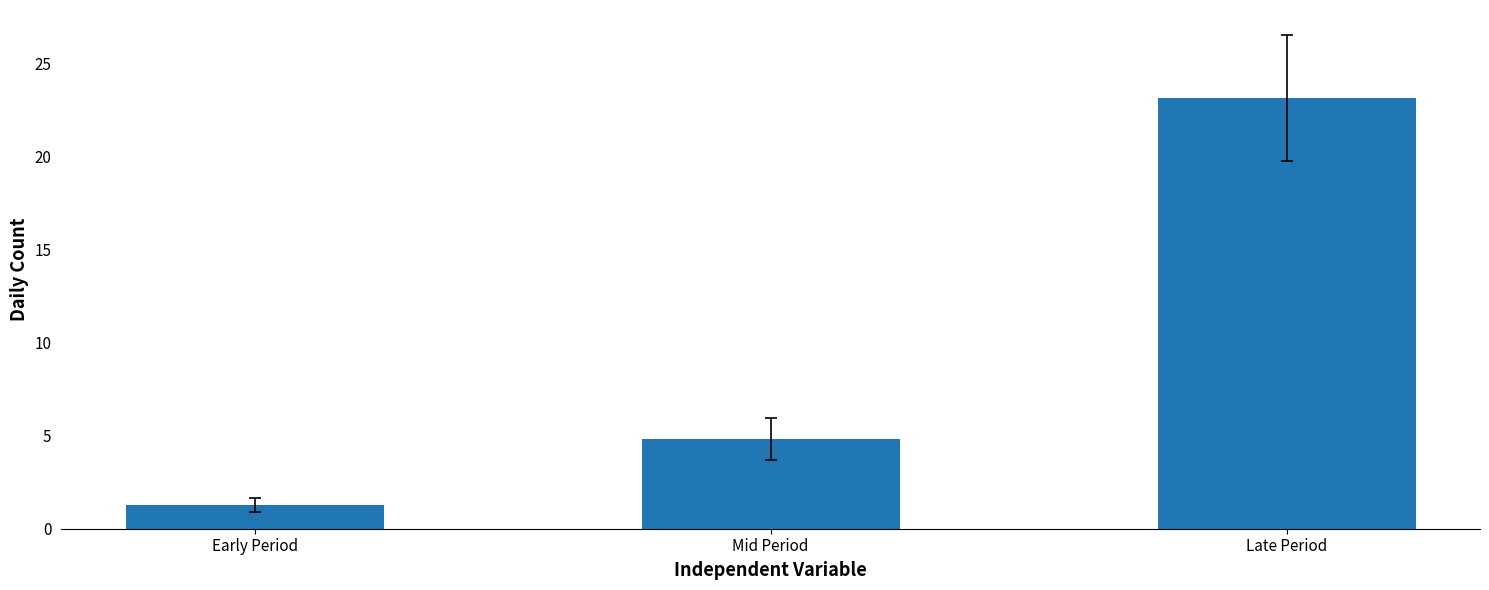

Between Mid Period and Late Period, which is larger?

Late Period